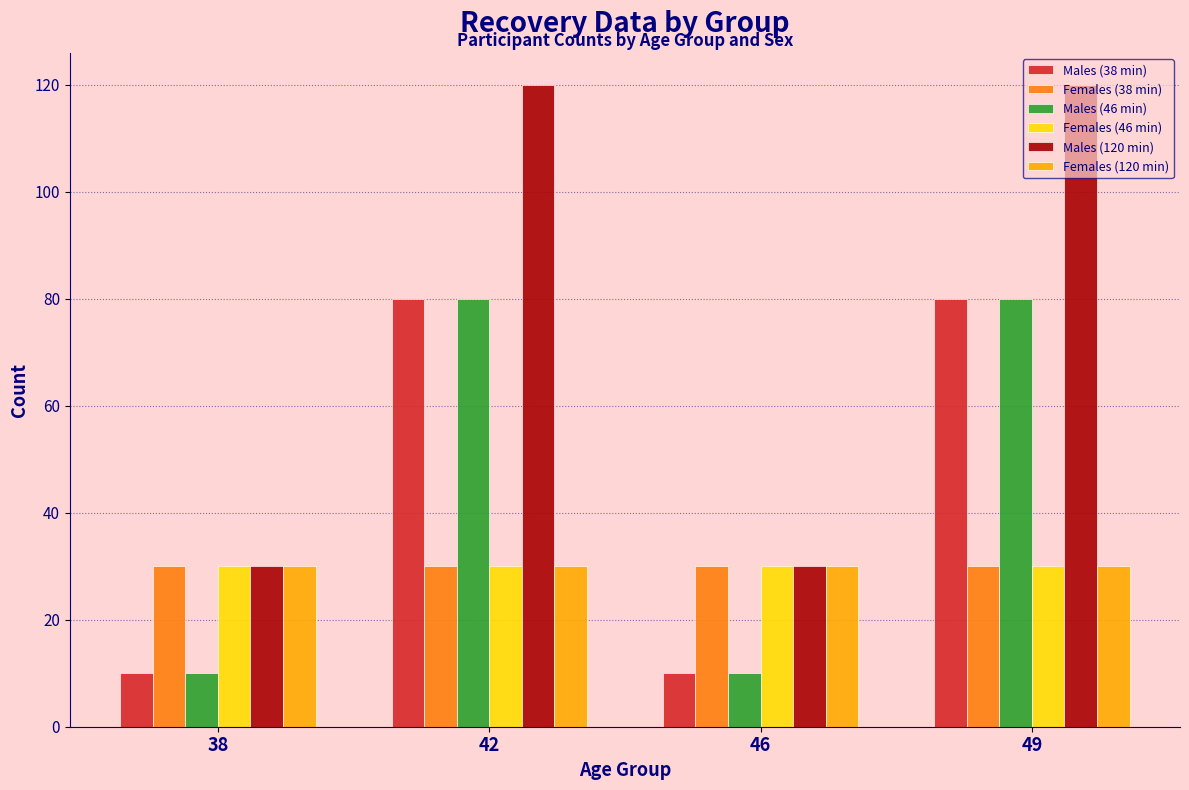

Is it true that Males (46 min) equals 80 at 49?

True